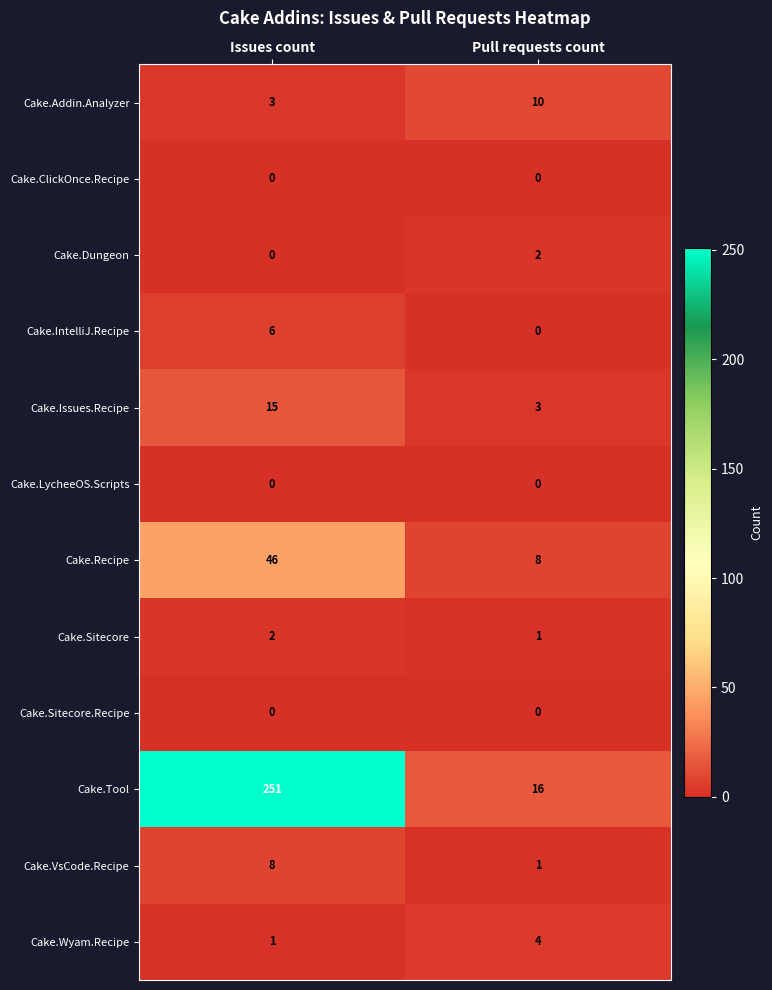

Which label corresponds to the largest value in the chart?

Issues count